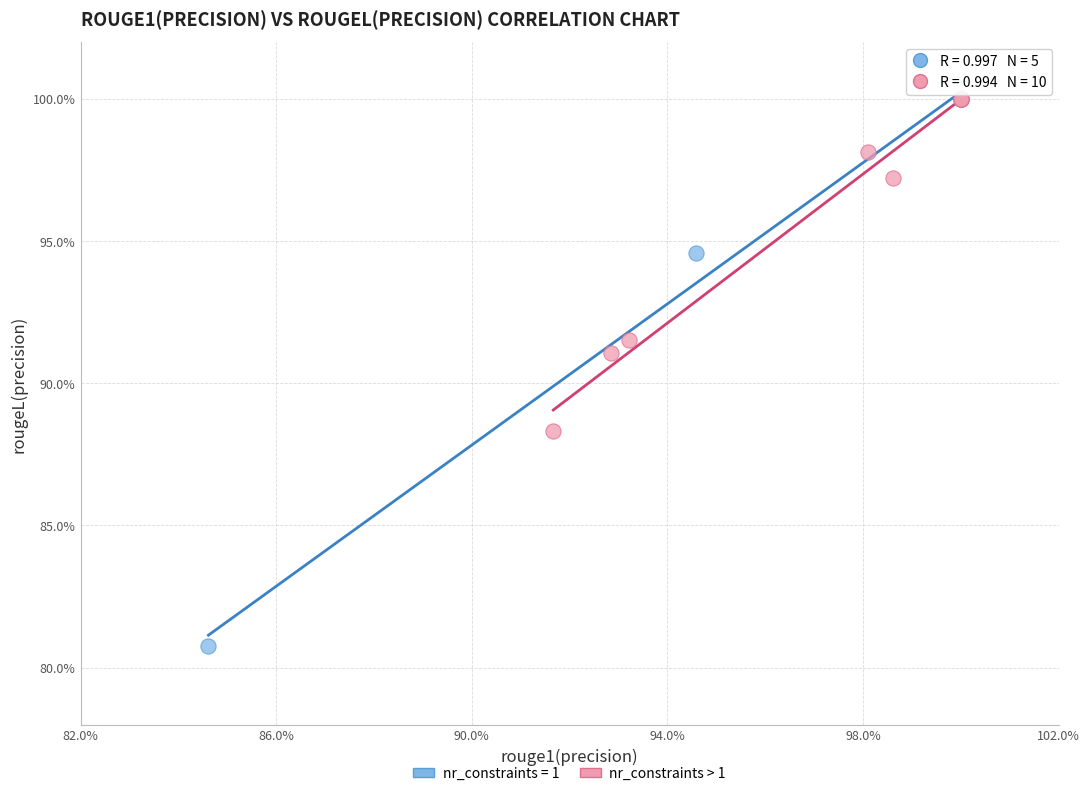

What are all the series names shown in the legend?

nr_constraints = 1, nr_constraints > 1